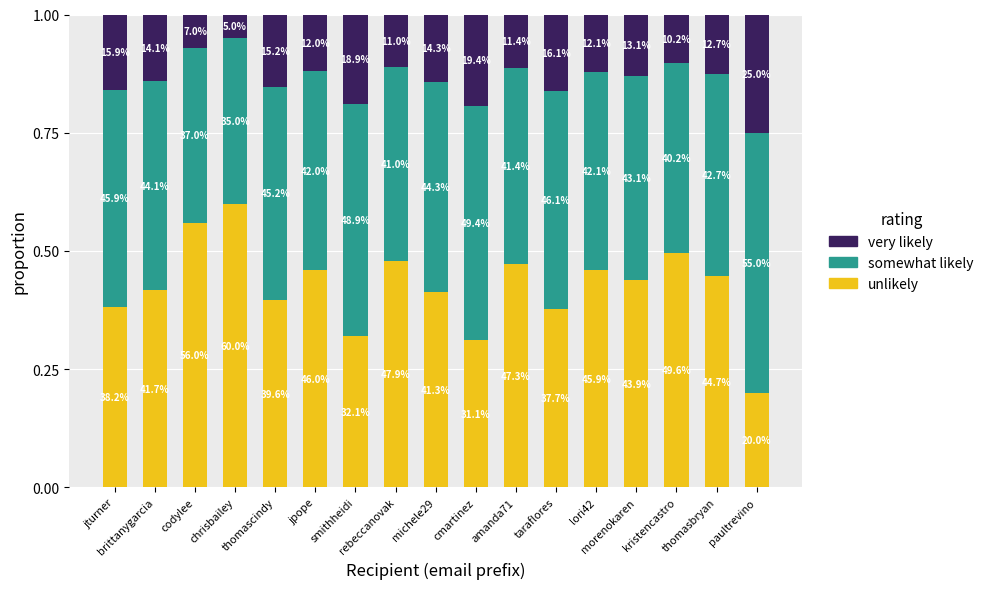

What is the value of the unlikely bar at the 9th from the left?

0.4